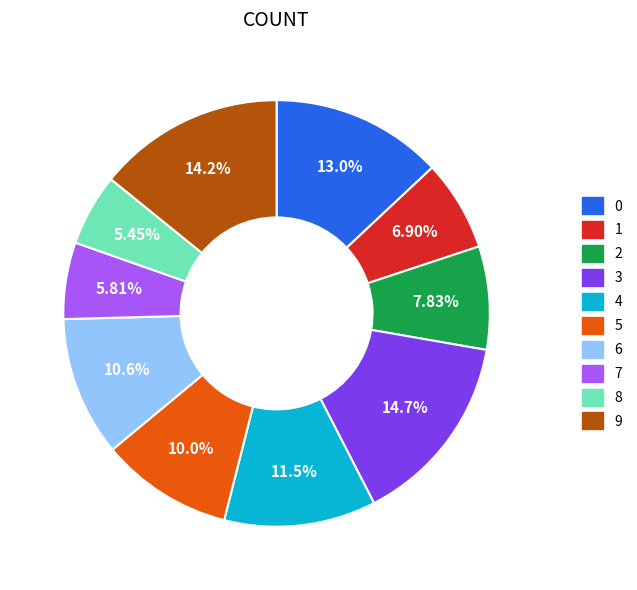

Is there a majority slice in this chart?

No